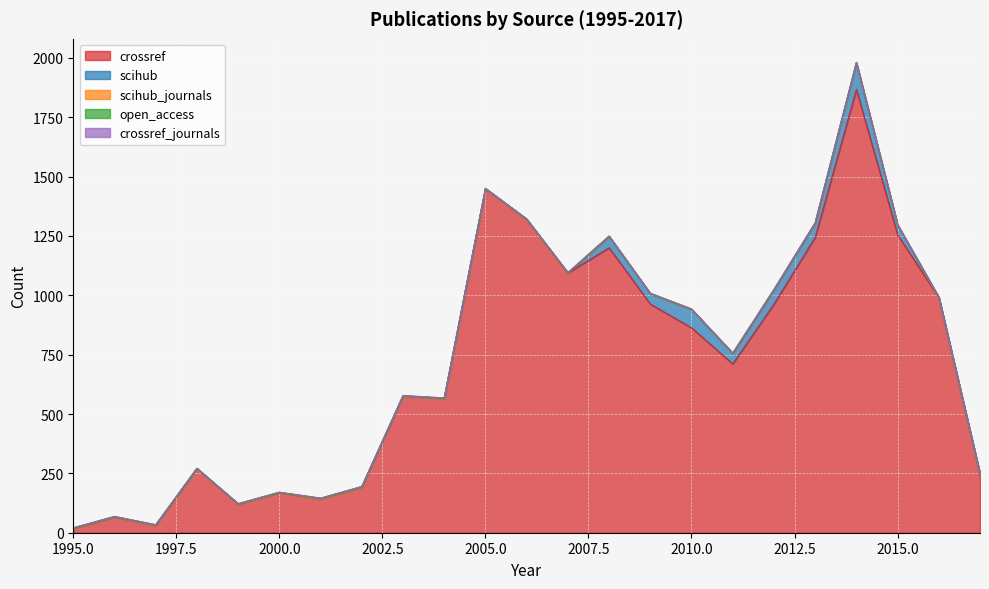

Which series has the largest total across all categories?

crossref